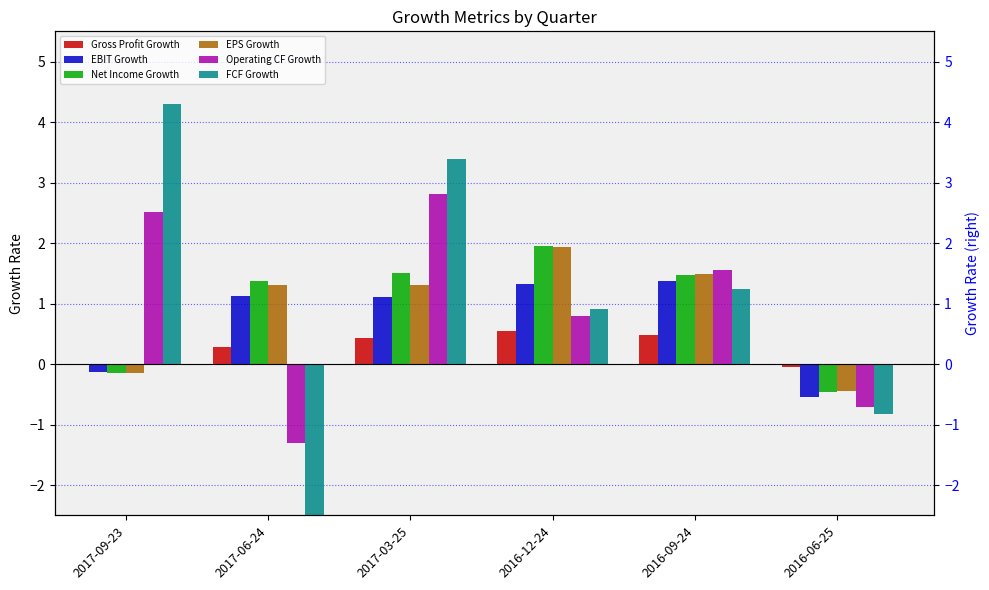

Does the chart contain any negative values?

Yes